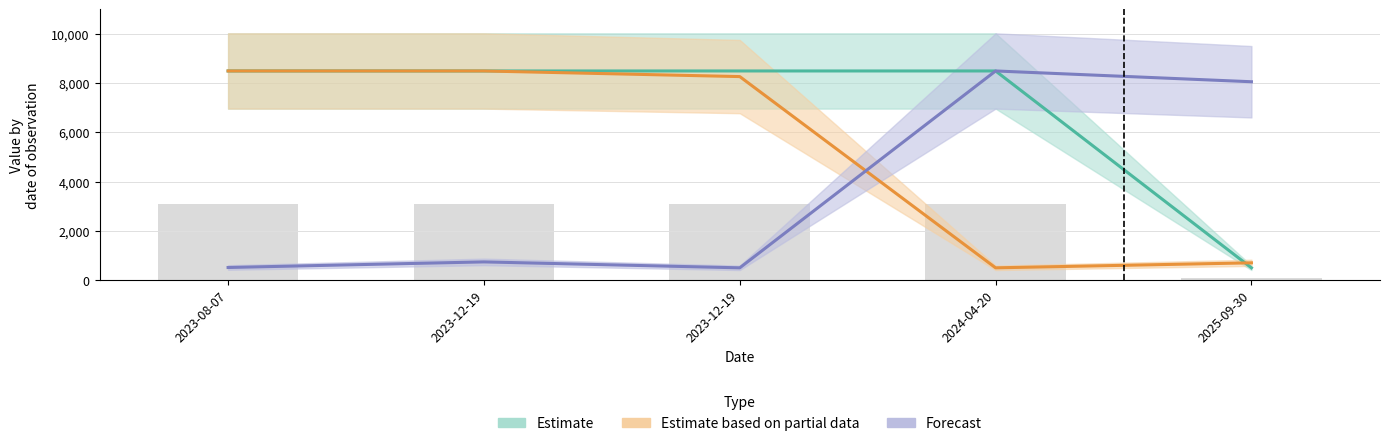

Reading left to right, list all the values displayed in this chart.

Taxonsorteringsordning: 513.7	741.0	500.0	8500.0	8061.7
TaxonId: 8500.0	8499.5	8271.3	500.0	703.5
Ost: 3100.0	3100.0	3100.0	3100.0	100.0
Nord: 8500.0	8500.0	8500.0	8500.0	500.0